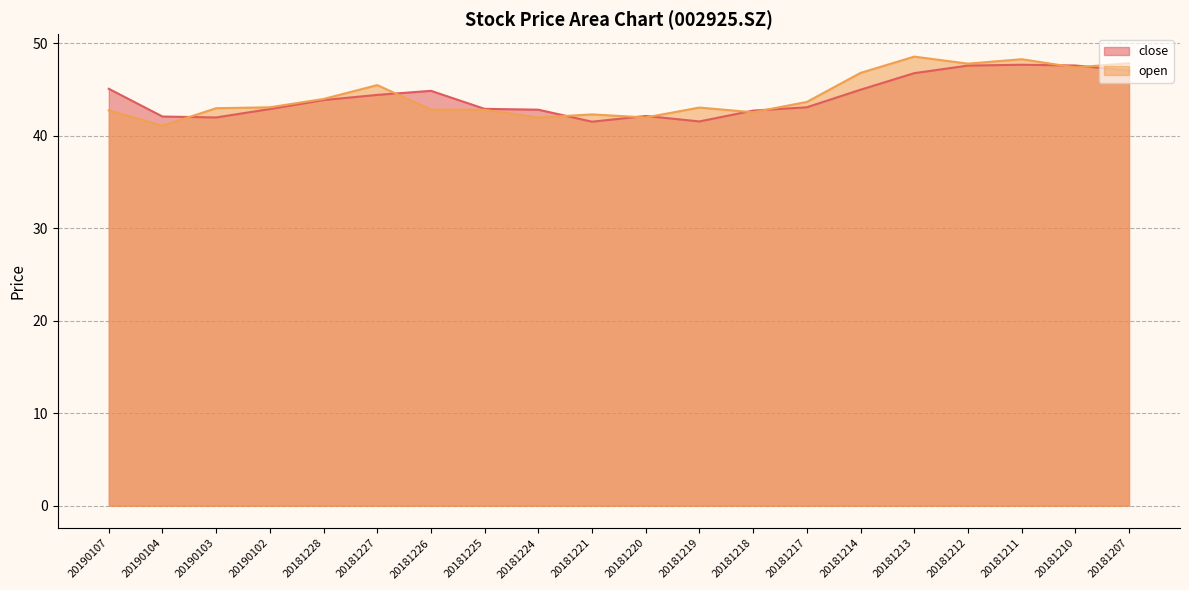

Which series has the widest spread of values?

open